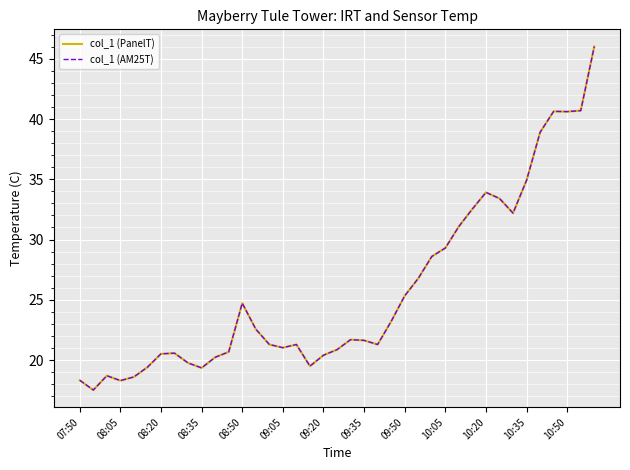

Does the chart display data point markers on the line(s)?

No